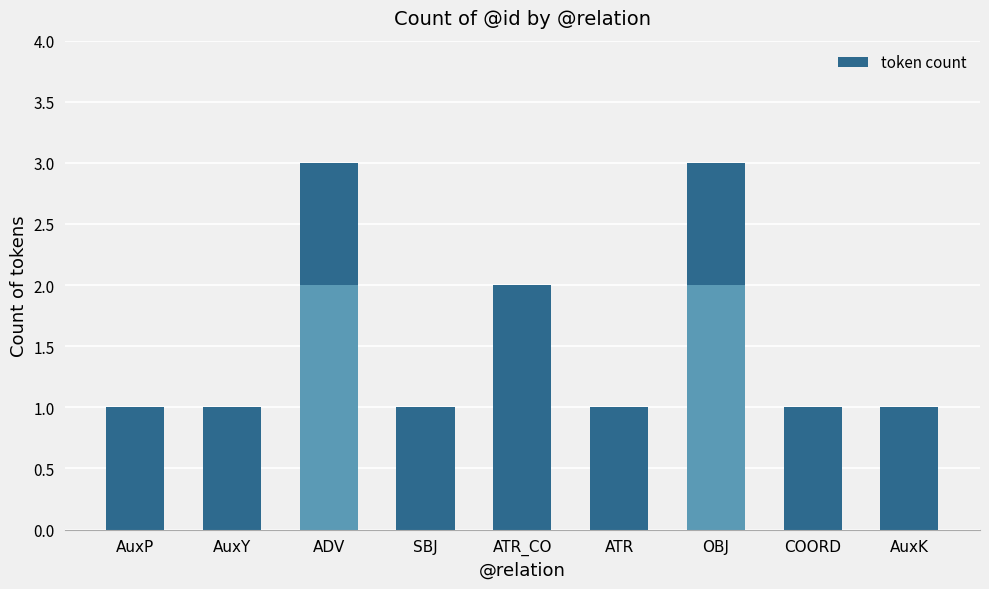

Read the value at AuxK.

1